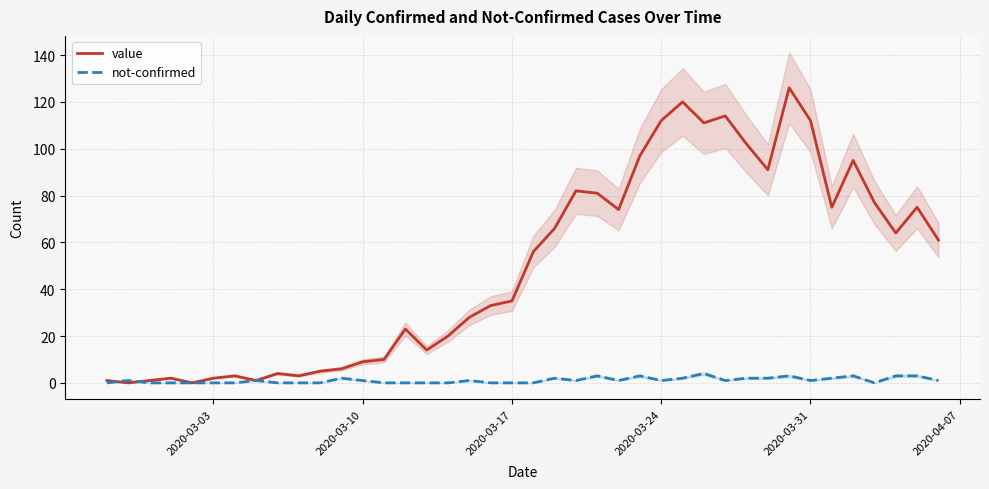

How many positive values does the value series have?

38